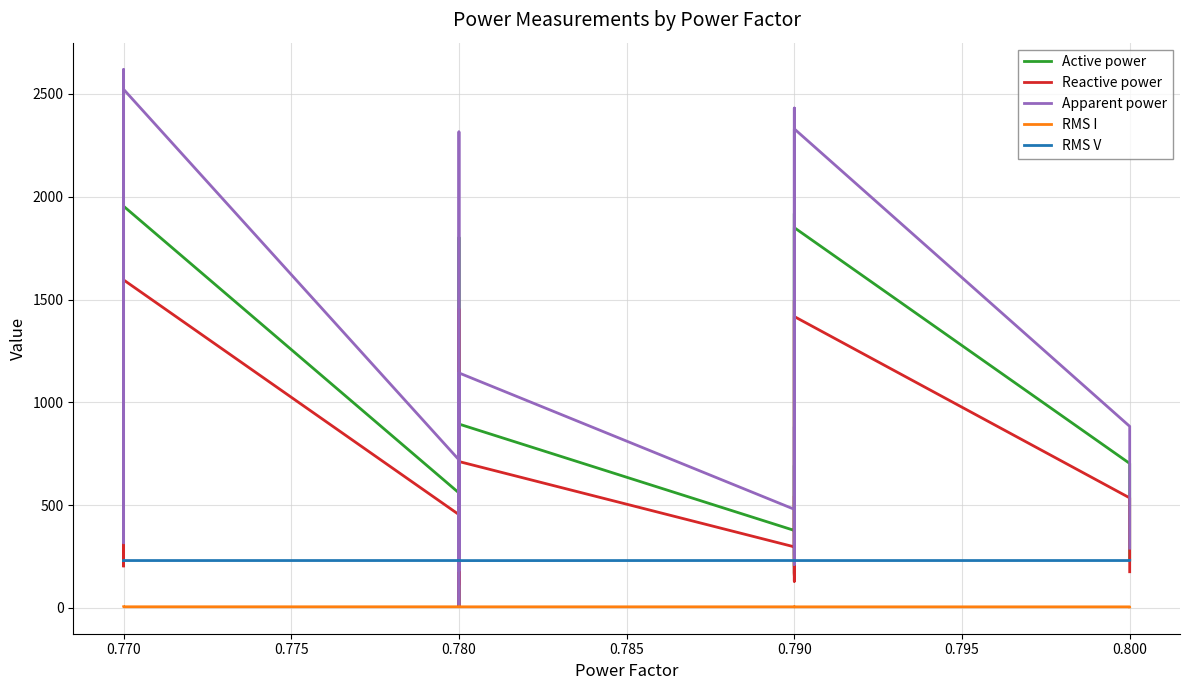

Count the number of data series in this chart.

5